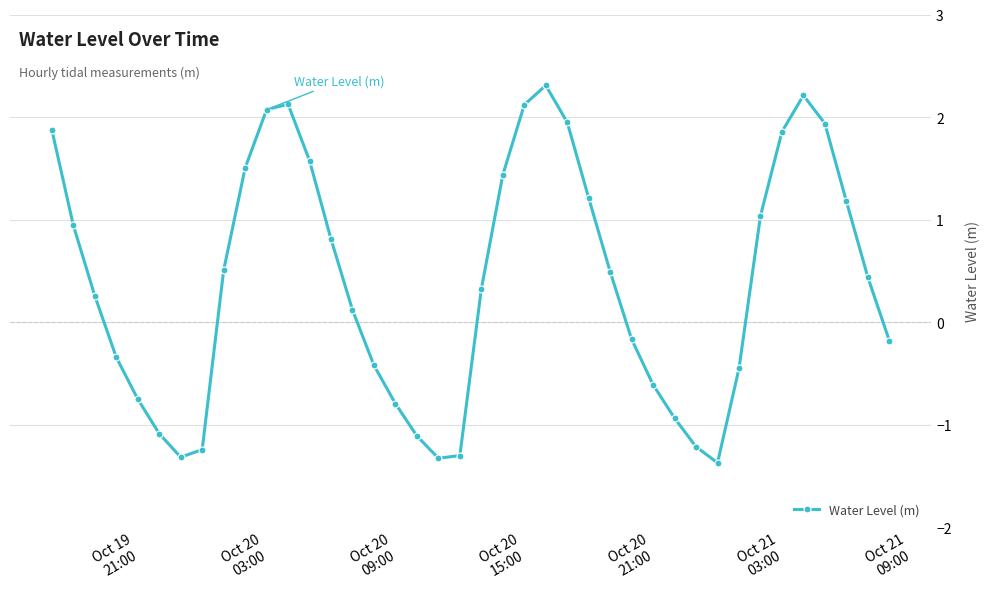

What is the maximum value shown in the chart?

2.3